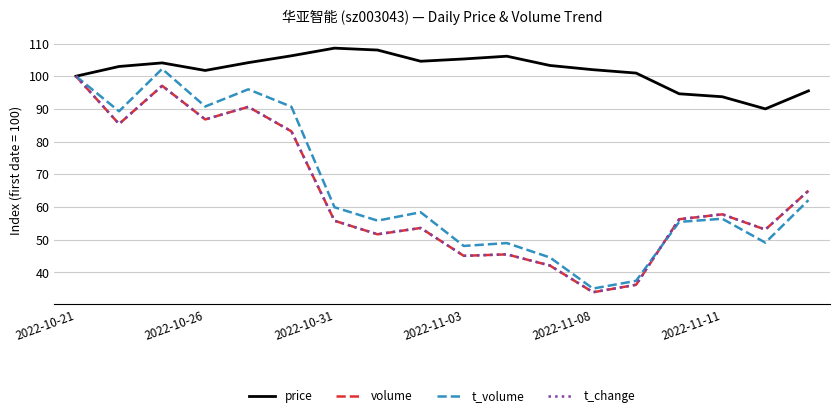

Which series has the largest range (max minus min)?

t_volume